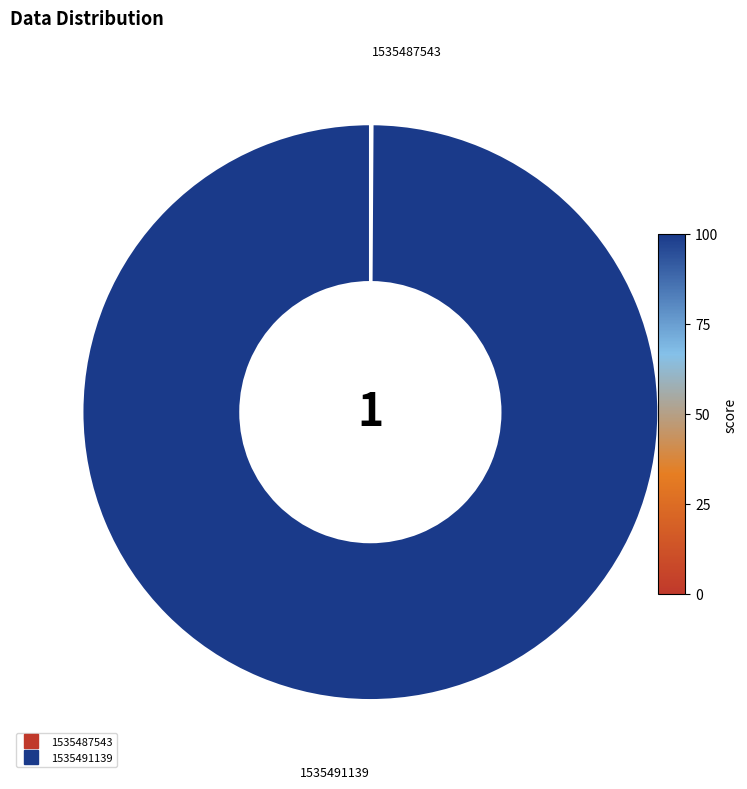

Is it true that 1535491139 is 100% of the pie?

True